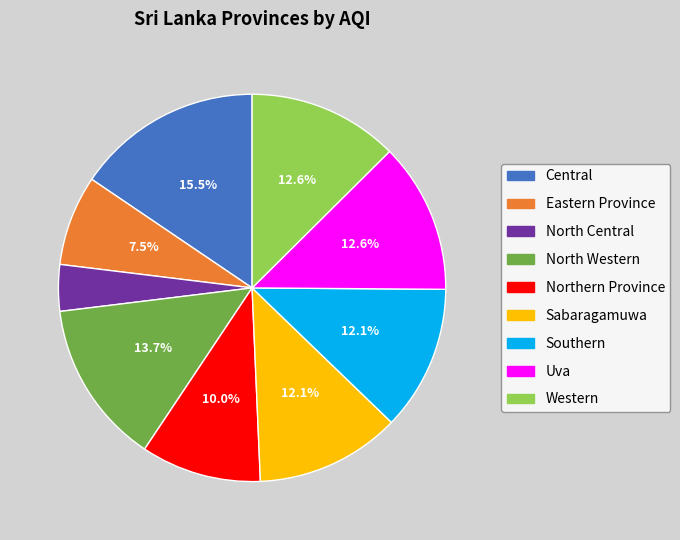

What is the largest slice in the pie chart?

Central